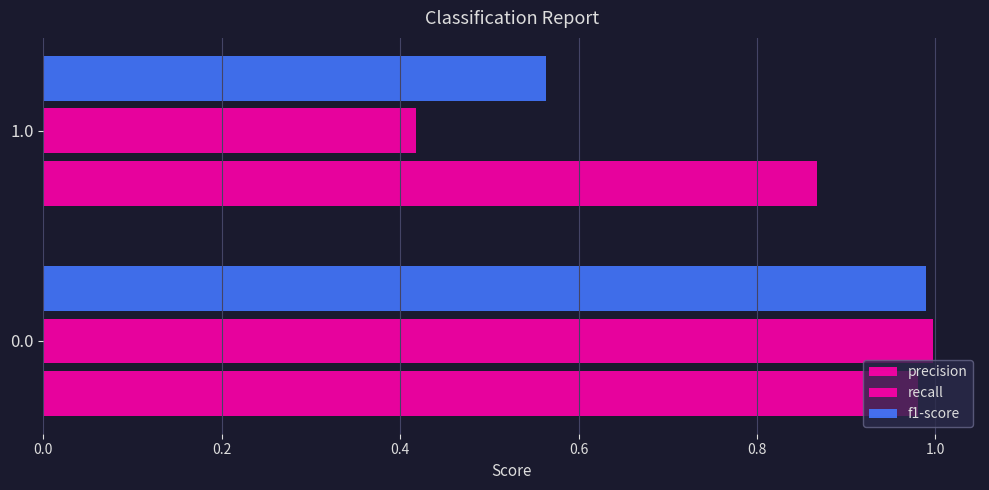

Count the number of data series in this chart.

3